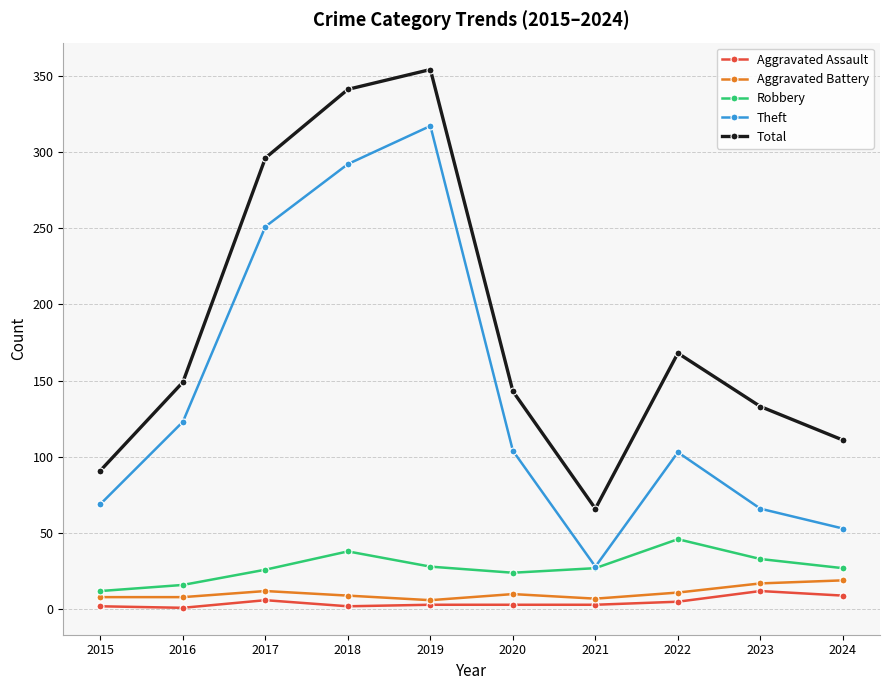

At which label does Theft first exceed 104?

2016